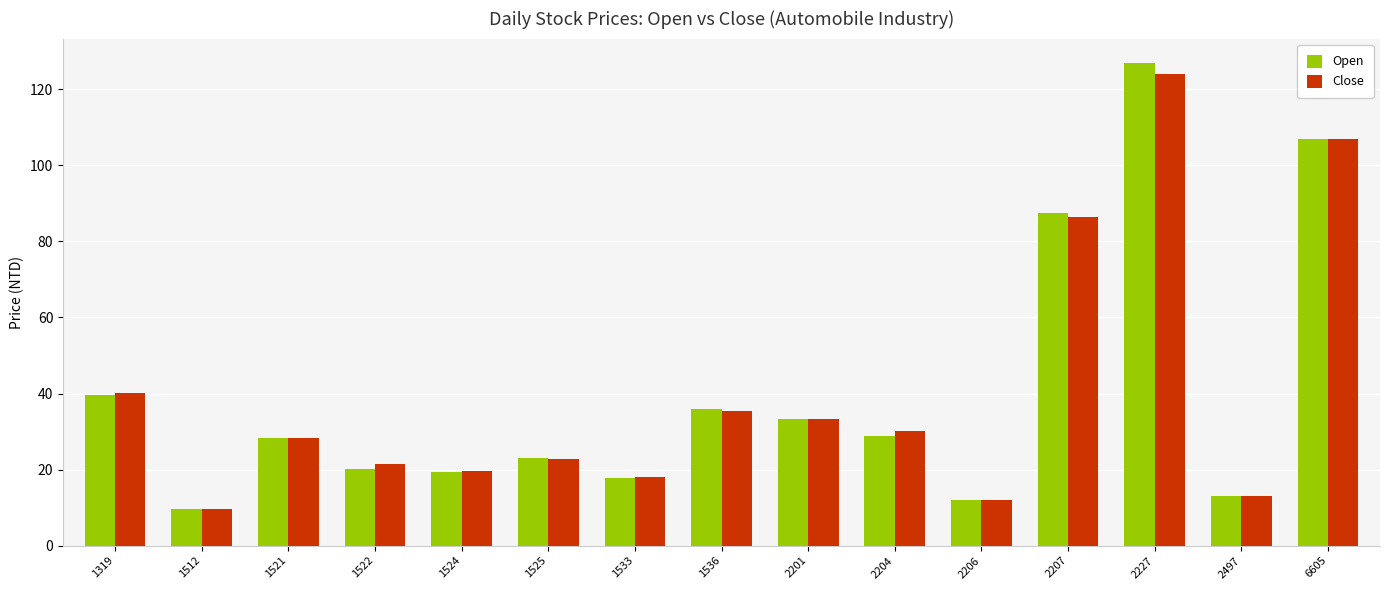

List the labels in order of Close value, smallest first.

1512, 2206, 2497, 1533, 1524, 1522, 1525, 1521, 2204, 2201, 1536, 1319, 2207, 6605, 2227